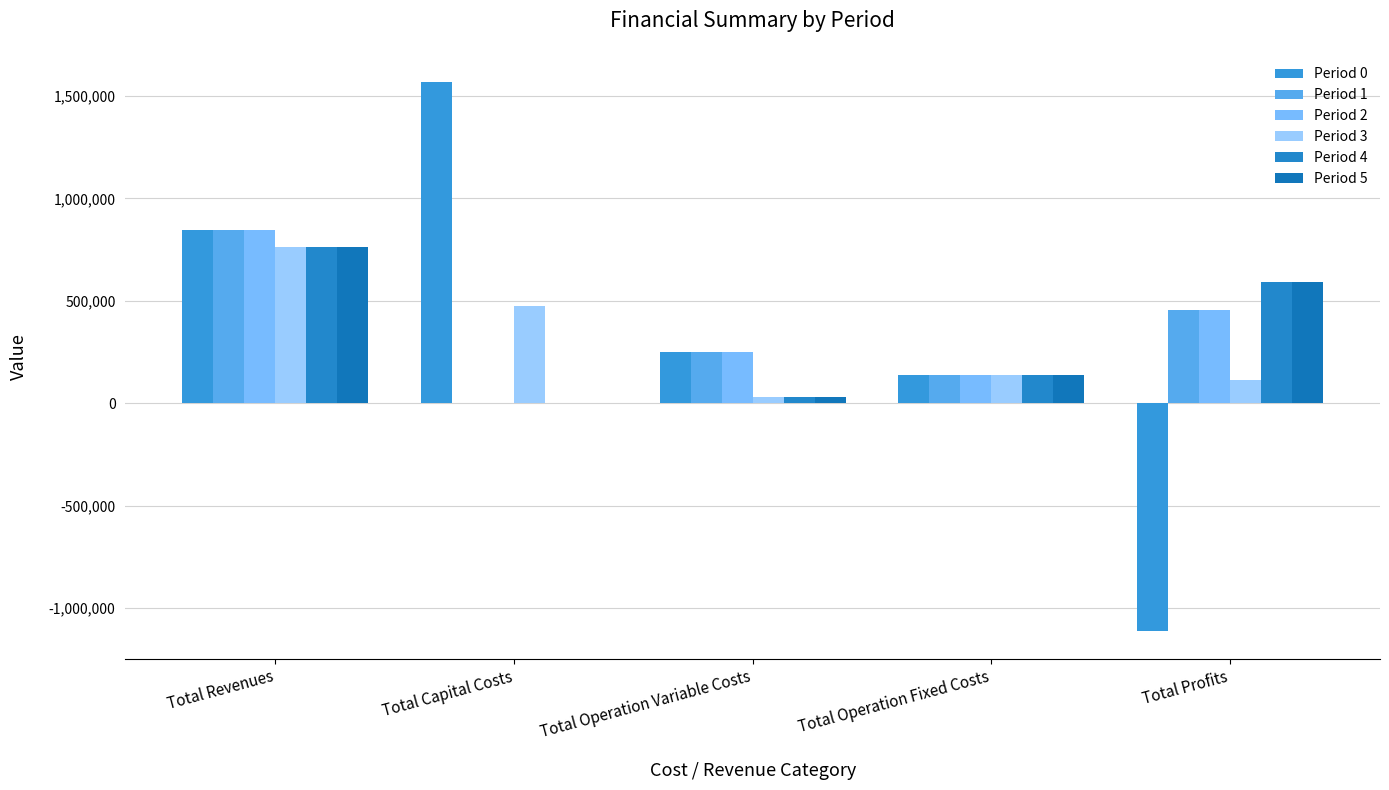

What is the highest value of the Period 1 series?

843741.3